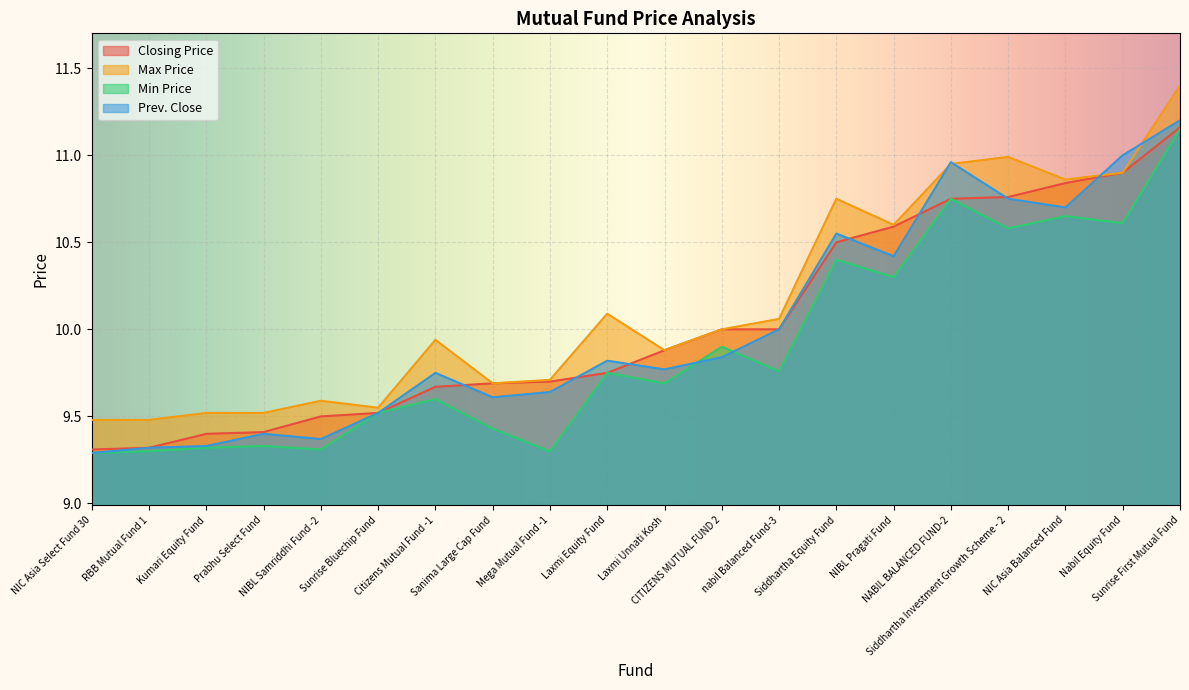

What is the difference between the Closing Price values at NIC Asia Select Fund 30 and Citizens Mutual Fund -1?

0.4